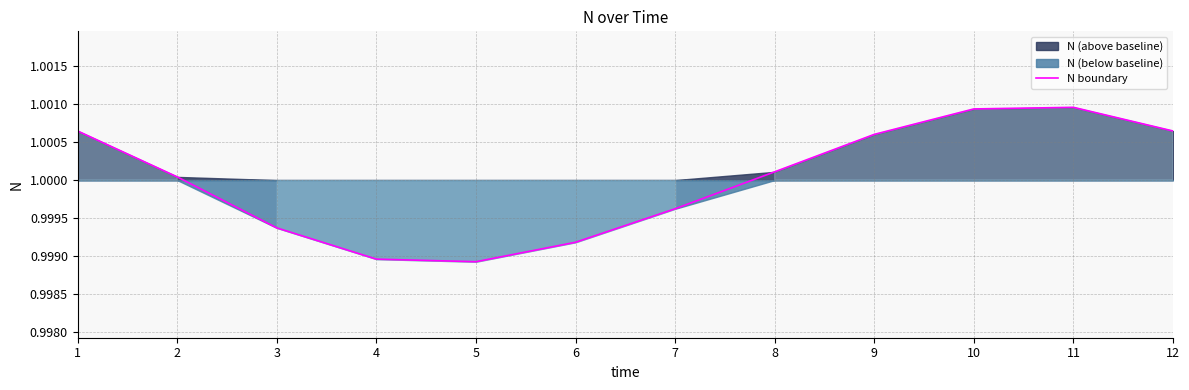

How many categories are shown in the chart?

12